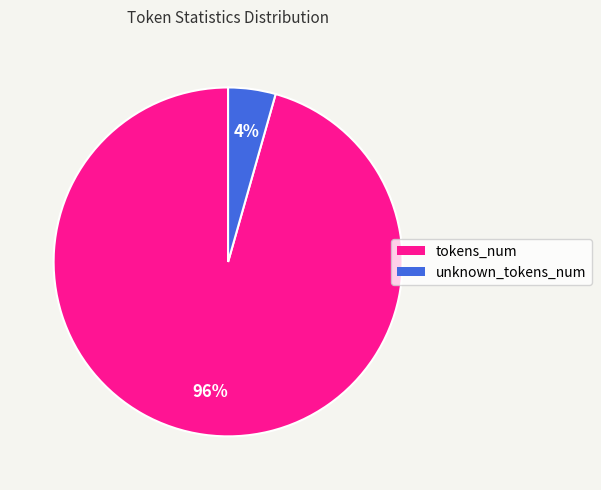

What is the majority slice?

tokens_num